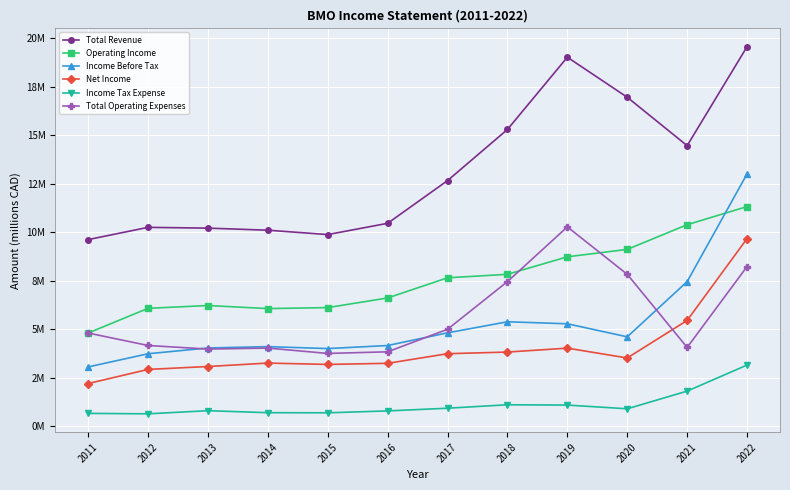

What is the difference between the Operating Income values at 2017 and 2012?

1.6